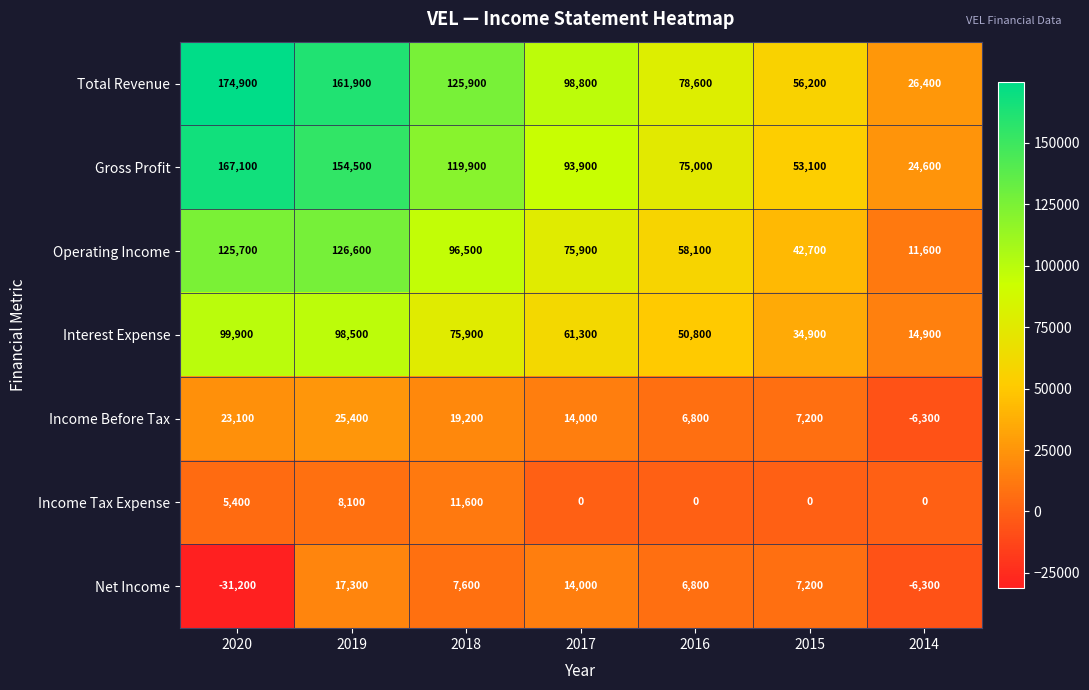

What is the sum of the Gross Profit values at 2018 and 2015?

173000